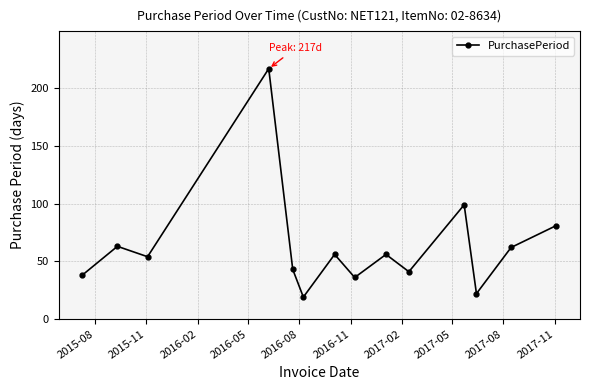

What is the difference between the maximum and minimum values?

198